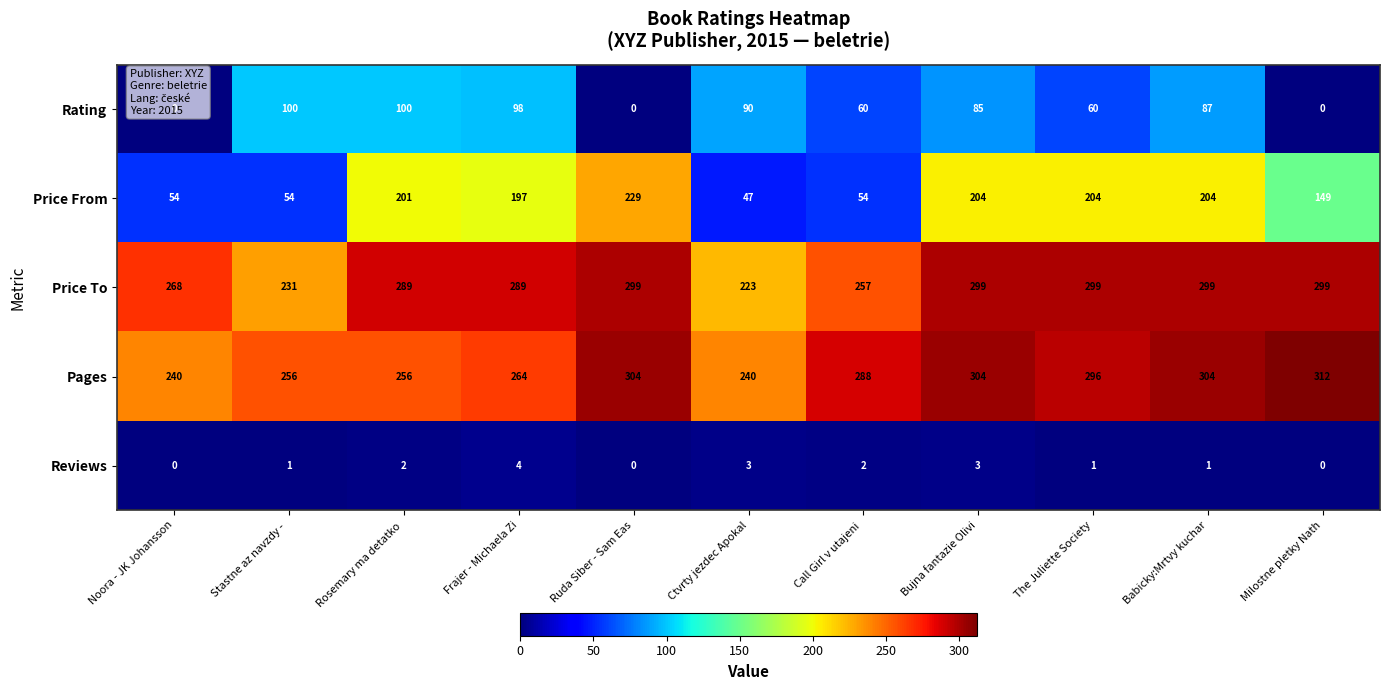

The Price From series shows 149 at Milostne pletky Nath. True or false?

True